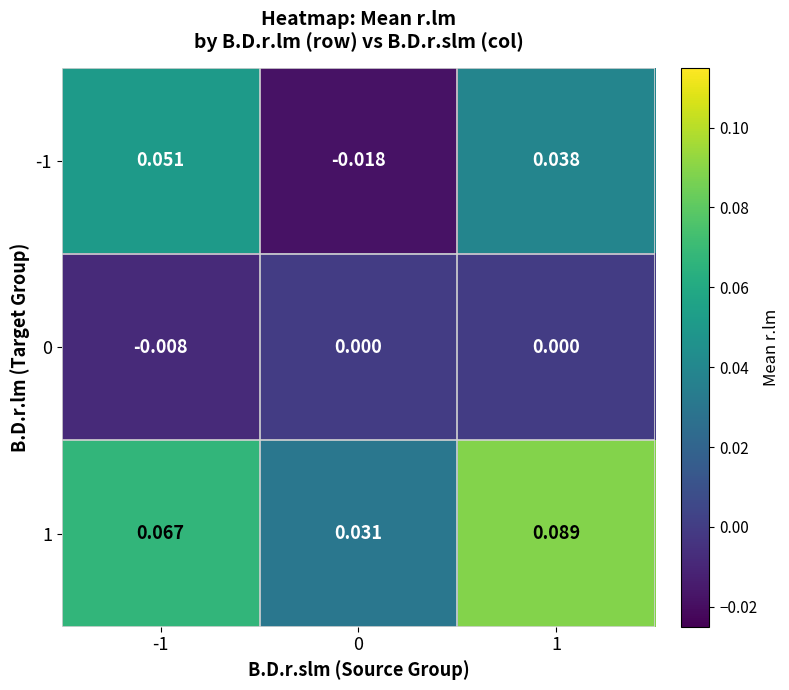

Is the value of 0 at 1 greater than the value of 1 at 1?

No